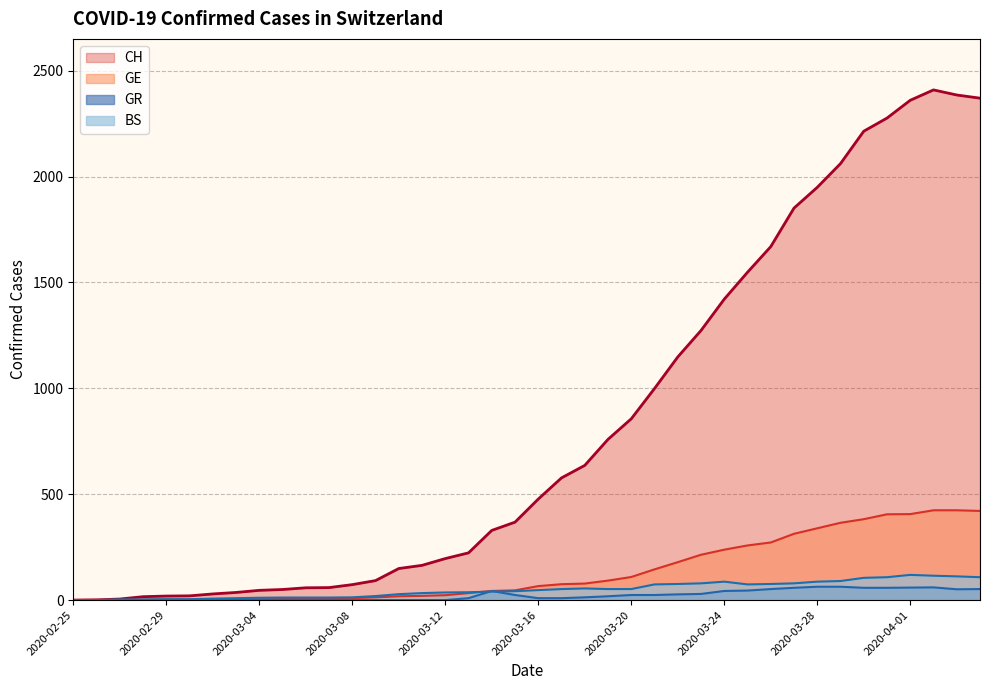

Reading right to left, what are all the values shown in this chart?

CH: 2370	2385	2409	2360	2276	2214	2061	1949	1851	1669	1548	1421	1273	1148	999	856	759	636	577	477	368	329	223	196	164	149	92	73	59	58	50	46	36	29	20	19	16	5	1	0
GE: 421	424	424	406	405	382	365	339	313	272	258	238	214	179	145	109	92	78	75	66	46	43	33	23	20	18	13	9	7	7	5	4	4	3	3	3	2	1	1	0
GR: 52	51	60	59	58	58	63	63	58	52	45	43	29	27	24	24	18	13	9	9	24	43	9	0	0	0	0	0	0	0	0	0	0	0	0	0	0	0	0	0
BS: 108	112	115	119	108	105	90	87	79	76	74	87	79	76	74	52	52	55	52	47	42	40	37	36	33	28	19	13	12	12	12	11	9	7	4	4	3	3	0	0